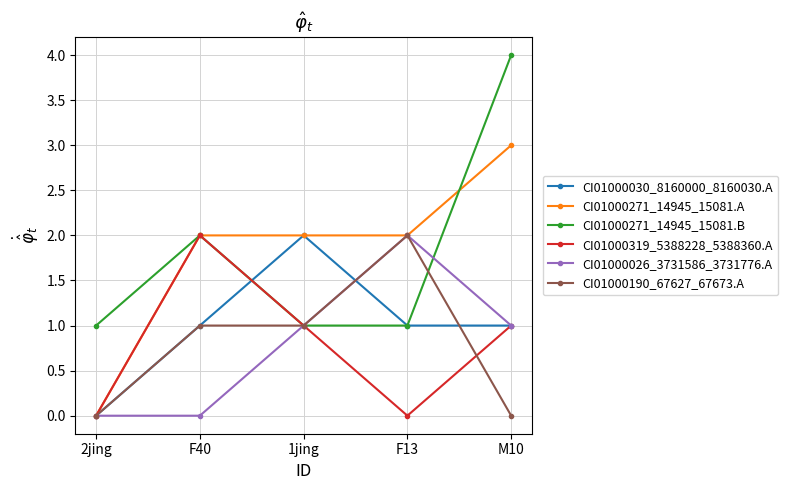

Reading left to right, list all the values displayed in this chart.

CI01000030_8160000_8160030.A: 2jing=0	F40=1	1jing=2	F13=1	M10=1
CI01000271_14945_15081.A: 2jing=0	F40=2	1jing=2	F13=2	M10=3
CI01000271_14945_15081.B: 2jing=1	F40=2	1jing=1	F13=1	M10=4
CI01000319_5388228_5388360.A: 2jing=0	F40=2	1jing=1	F13=0	M10=1
CI01000026_3731586_3731776.A: 2jing=0	F40=0	1jing=1	F13=2	M10=1
CI01000190_67627_67673.A: 2jing=0	F40=1	1jing=1	F13=2	M10=0